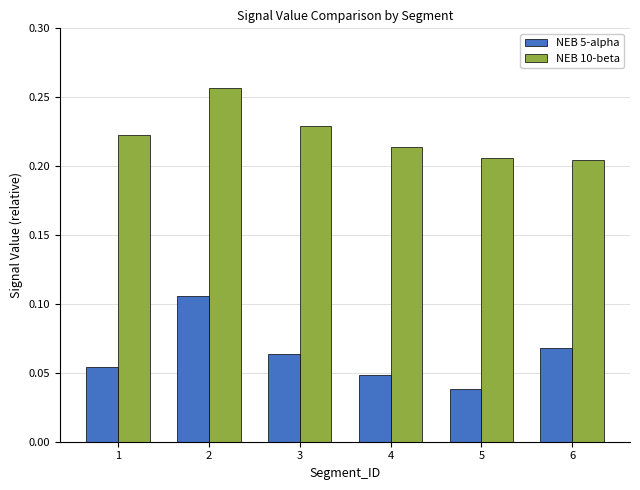

List the series in order of their peak value, highest first.

NEB 10-beta, NEB 5-alpha